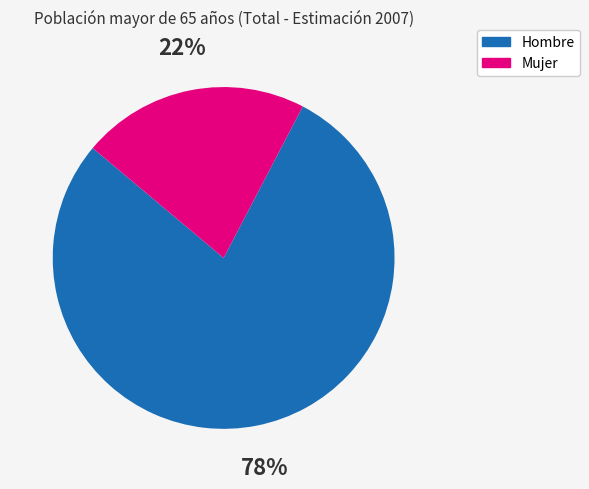

Is Mujer the majority of the pie?

No